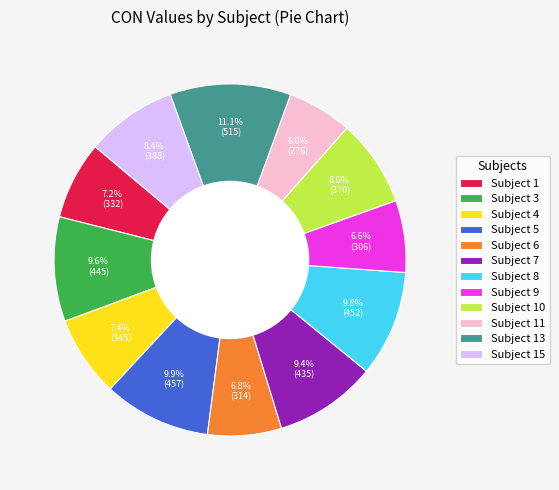

What is the total percentage of Subject 4 and Subject 15?

15.8%